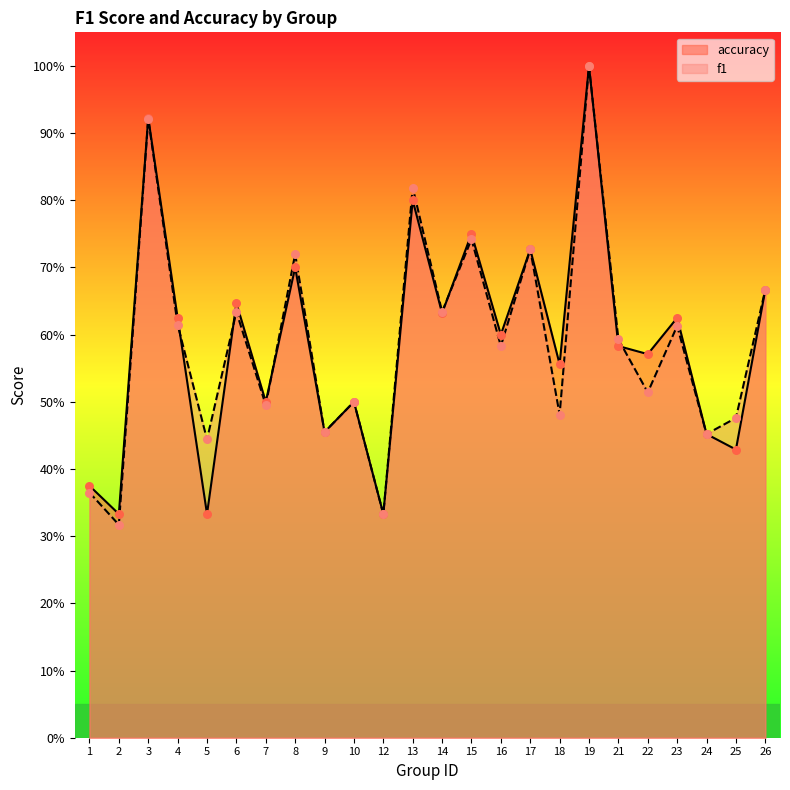

What is the total value across all series at 18?

1.0